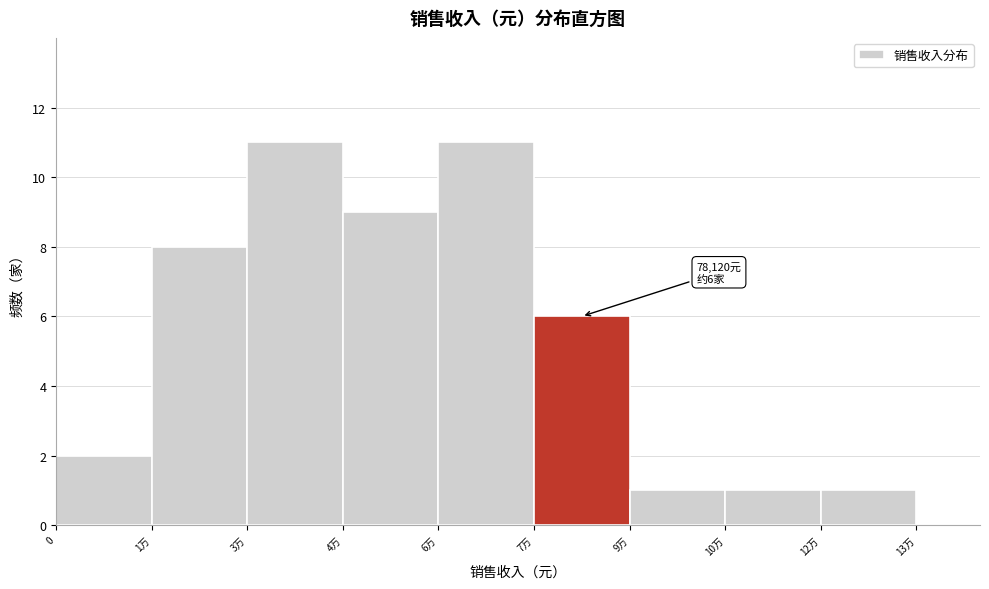

Reading left to right, extract all data points from this chart.

0=2	1万=8	3万=11	4万=9	6万=11	7万=6	9万=1	10万=1	12万=1	13万=0